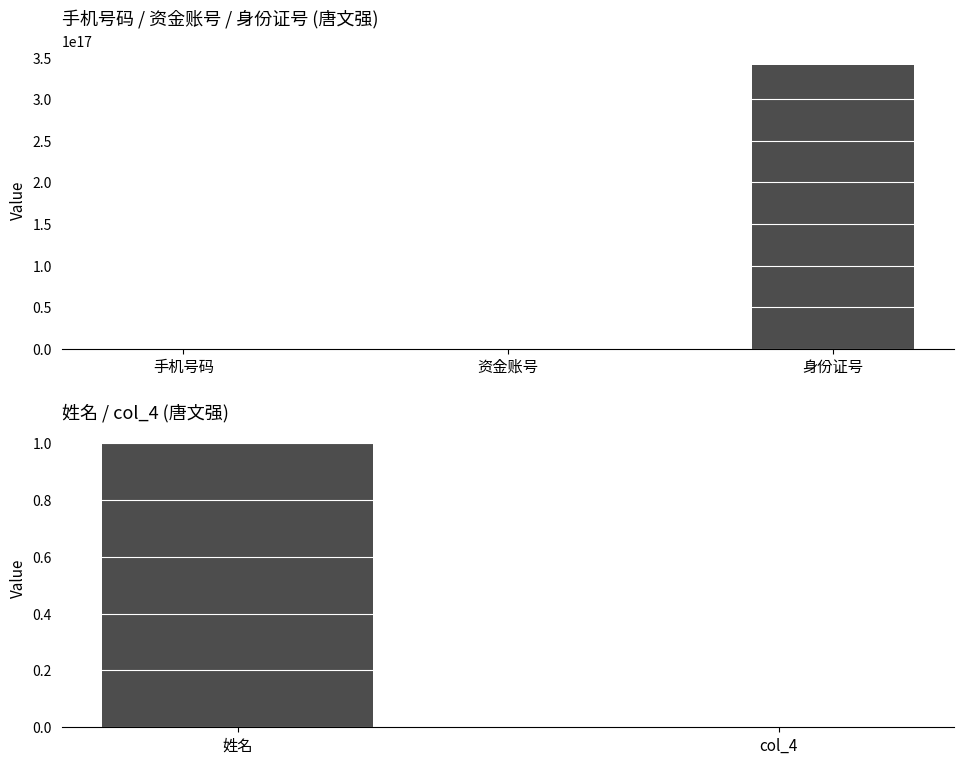

What is the label of the 2nd bar from the left?

col_4